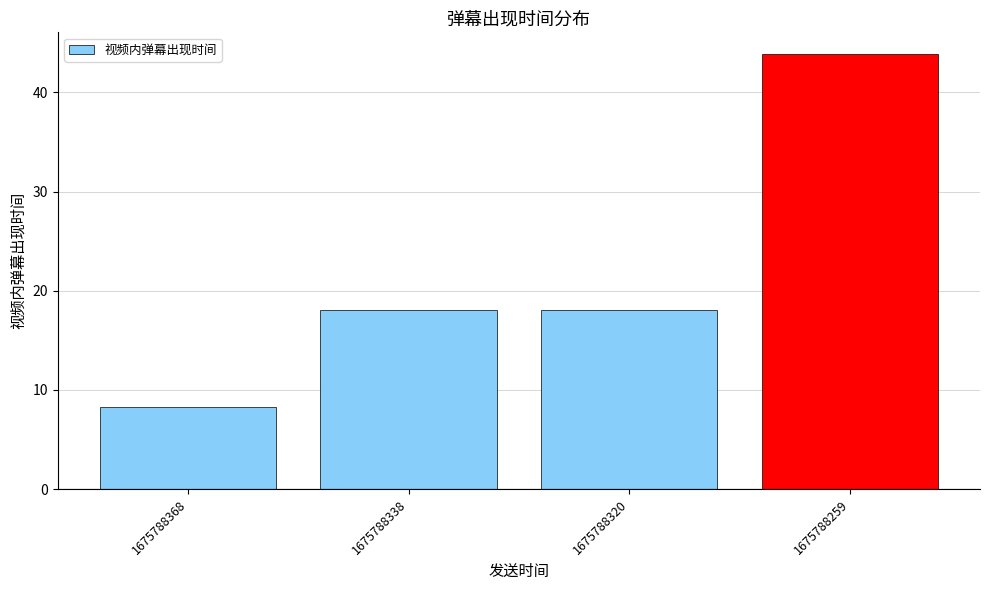

What is the value of the 4th bar from the left?

43.9